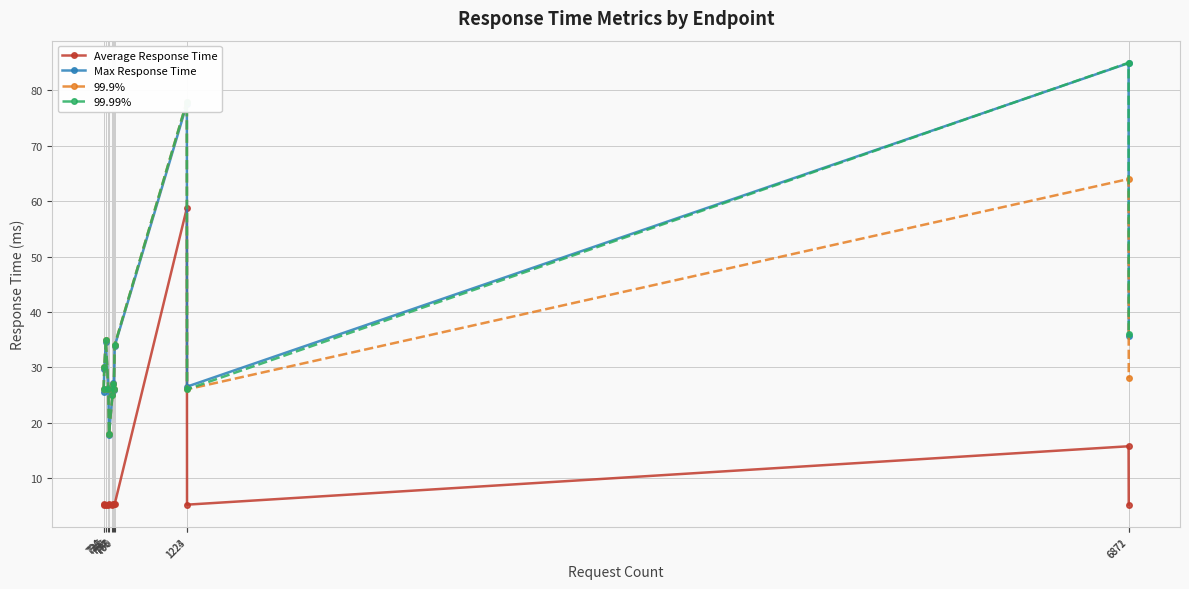

What is the maximum value shown in the chart?

85.0